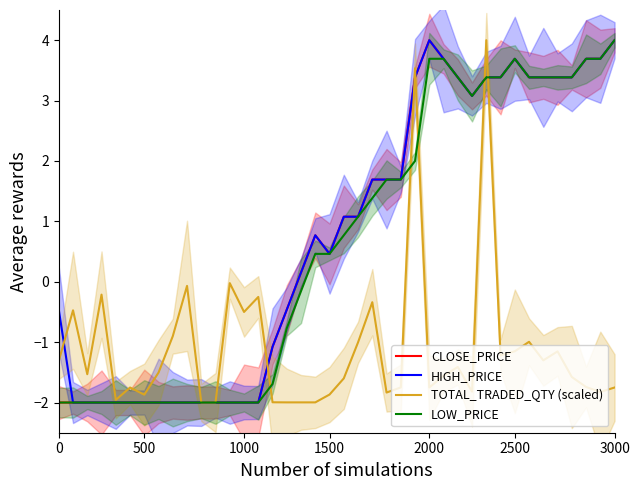

What is the lowest value of the CLOSE_PRICE series?

-2.0